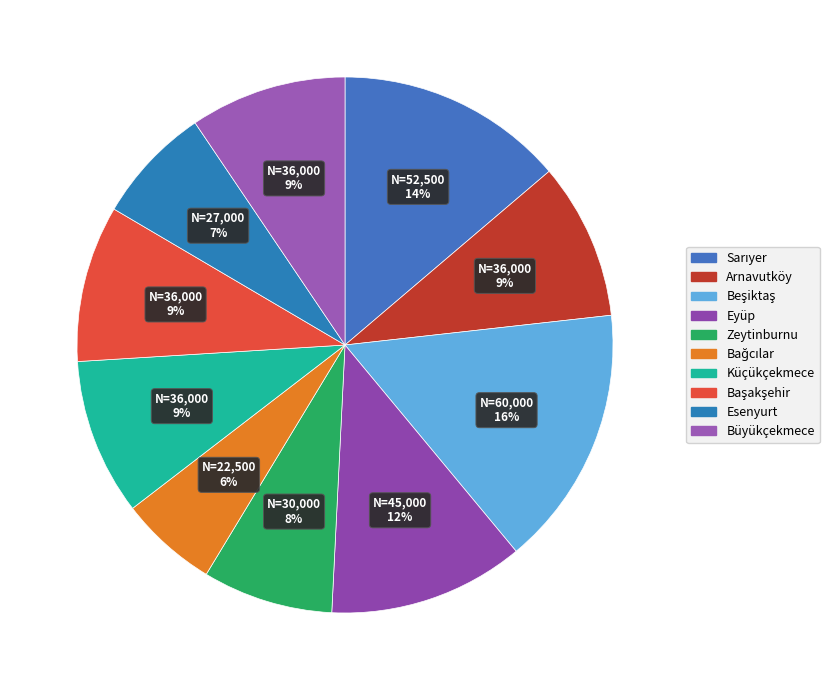

How many segments does this pie chart have?

10